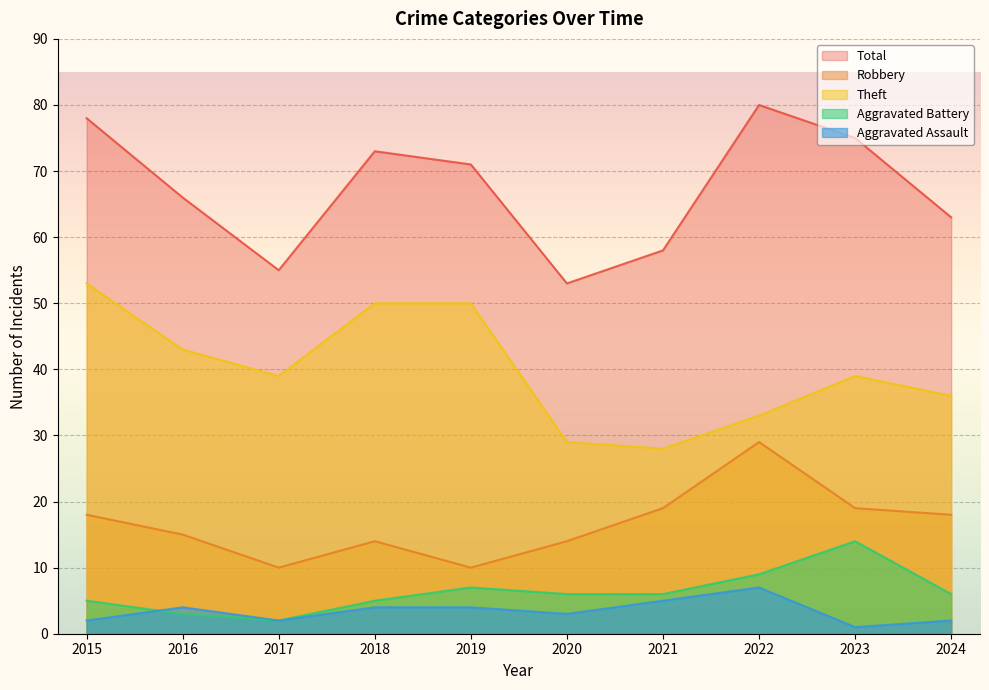

How many data points in Total are less than 71?

5